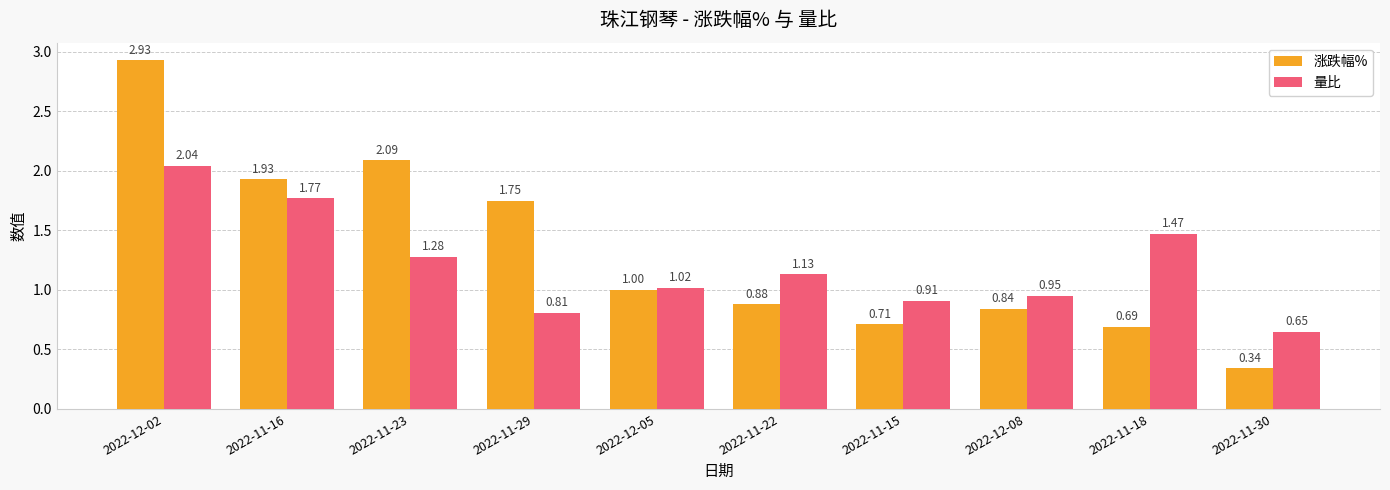

At which category is the sum across all series the highest?

2022-12-02